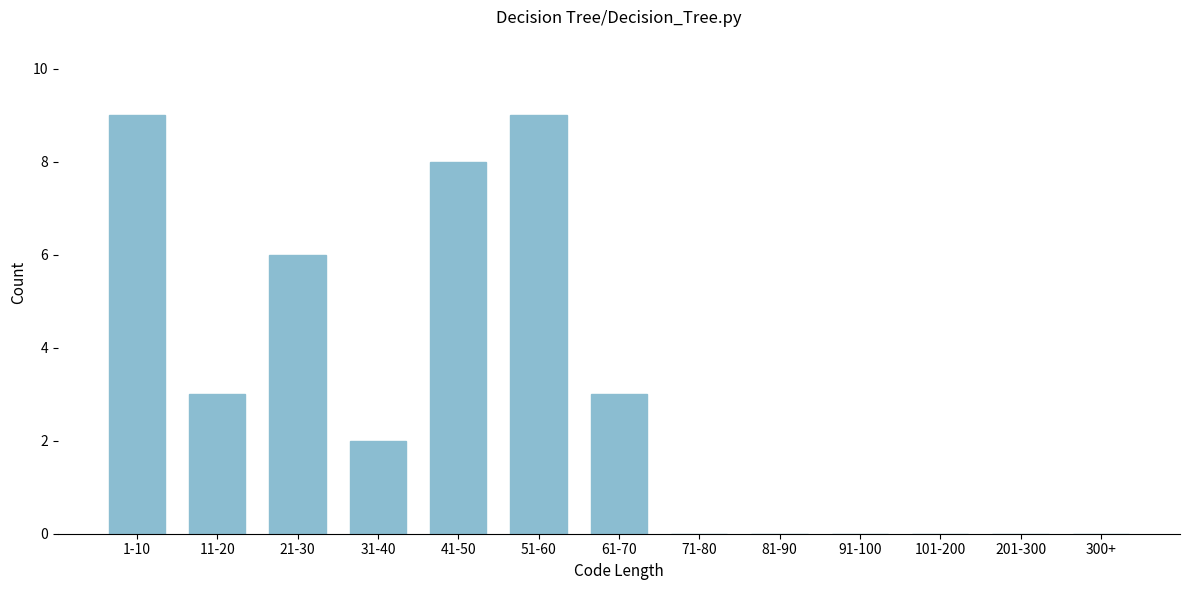

Reading left to right, extract all data points from this chart.

1-10=9	11-20=3	21-30=6	31-40=2	41-50=8	51-60=9	61-70=3	71-80=0	81-90=0	91-100=0	101-200=0	201-300=0	300+=0